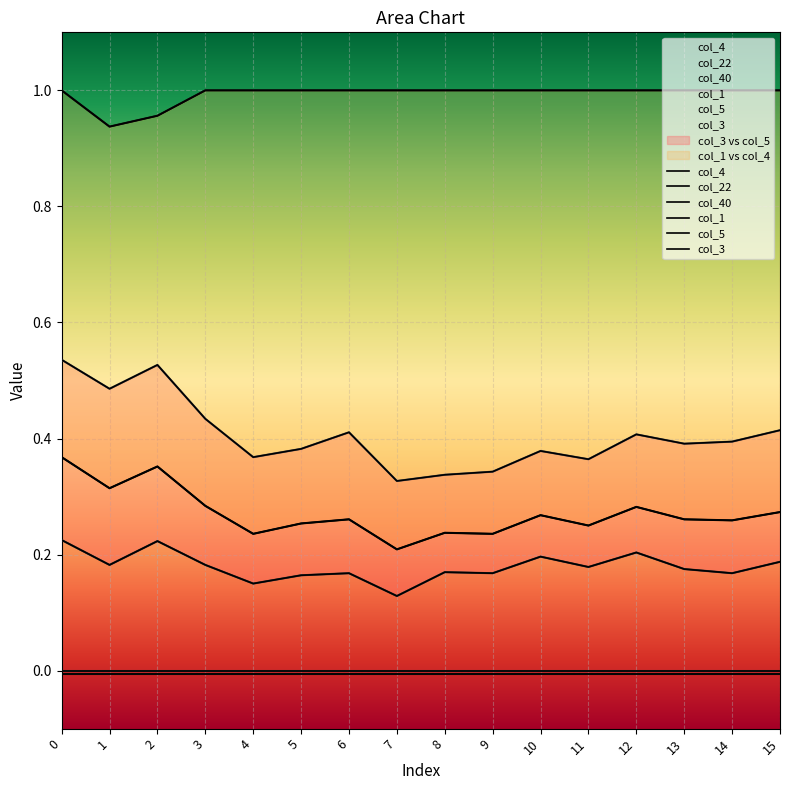

True or false: col_4 and col_3 cross at least once.

False